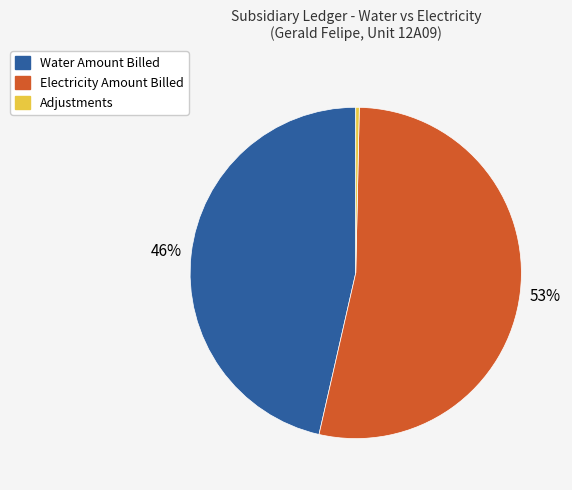

Is there a majority slice in this chart?

Yes